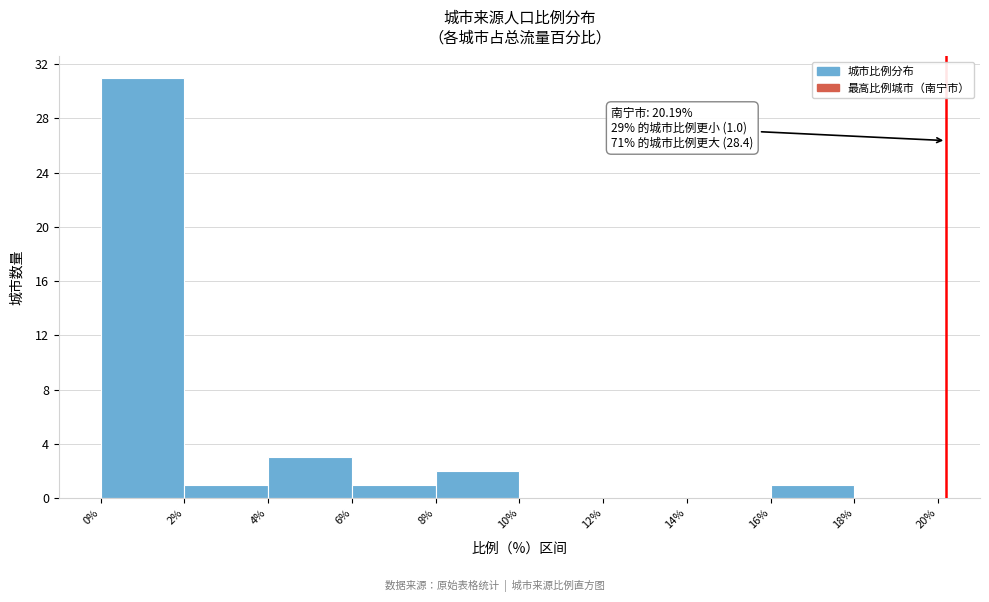

Which range on the x-axis has the tallest bar?

0% to 2%